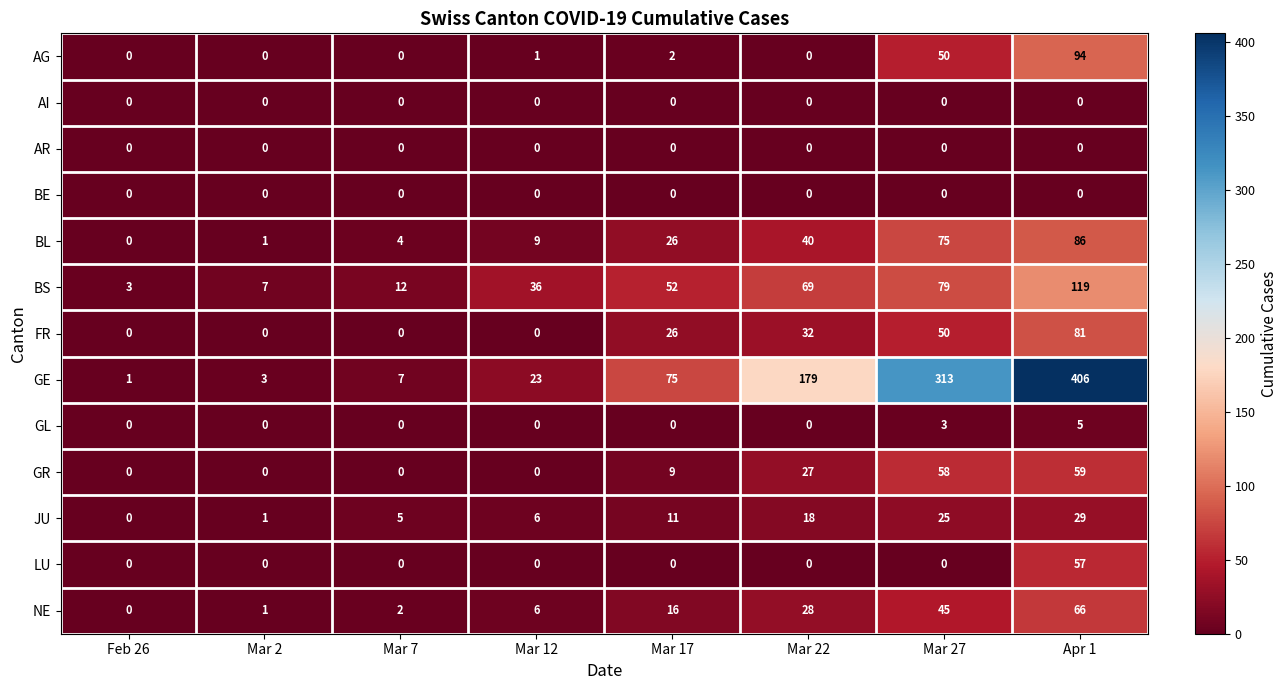

At which label is FR closest to 40?

Mar 22